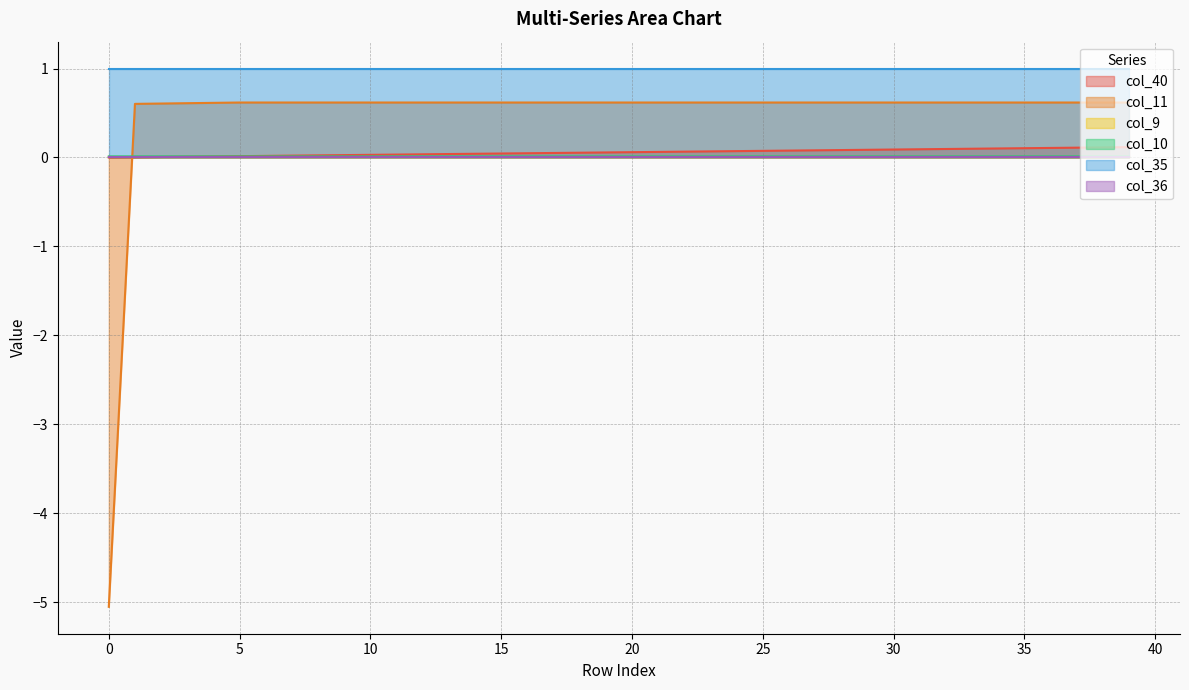

Where is the first local maximum for col_10?

1